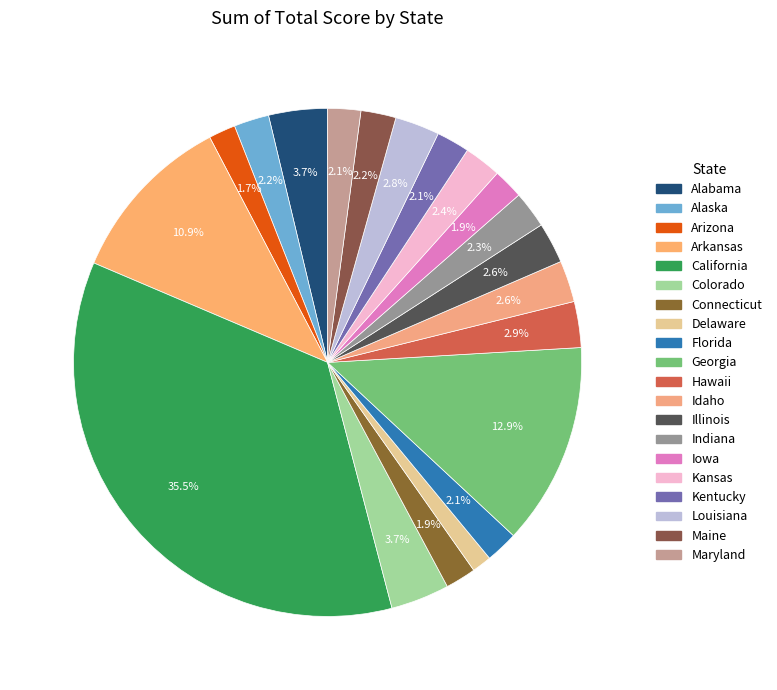

What is the smallest slice in the pie chart?

Delaware